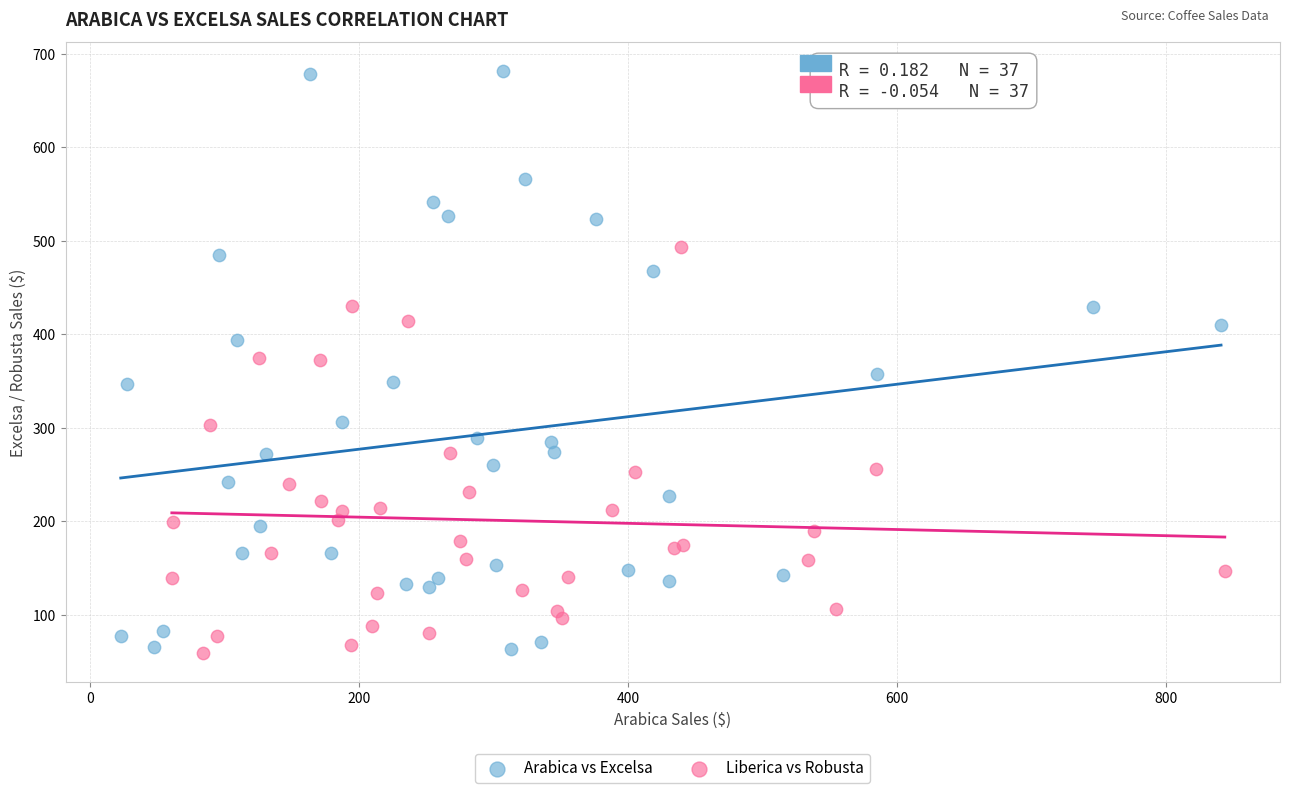

Which series contains the highest Y value?

Arabica vs Excelsa